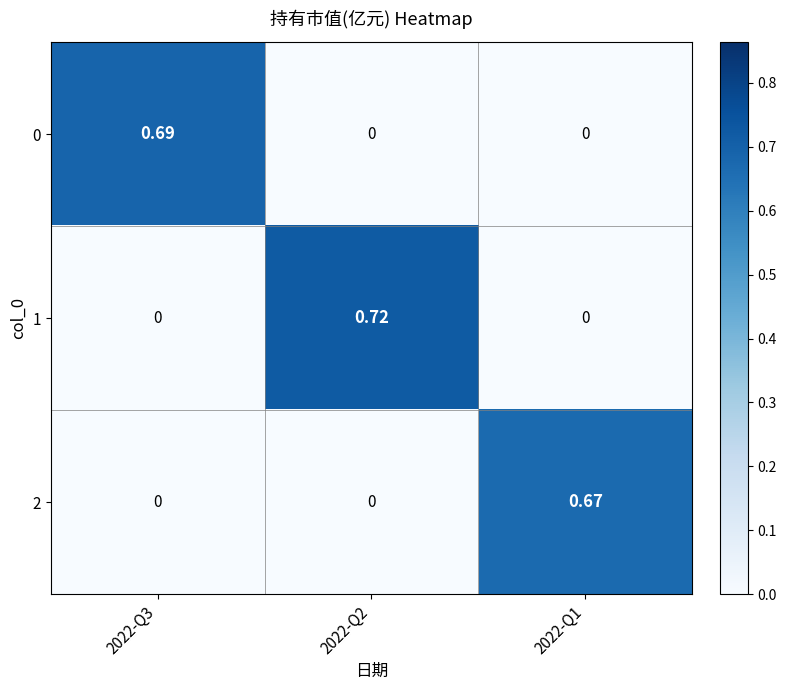

Is the value of 1 at 2022-Q1 greater than the value of 2 at 2022-Q1?

No